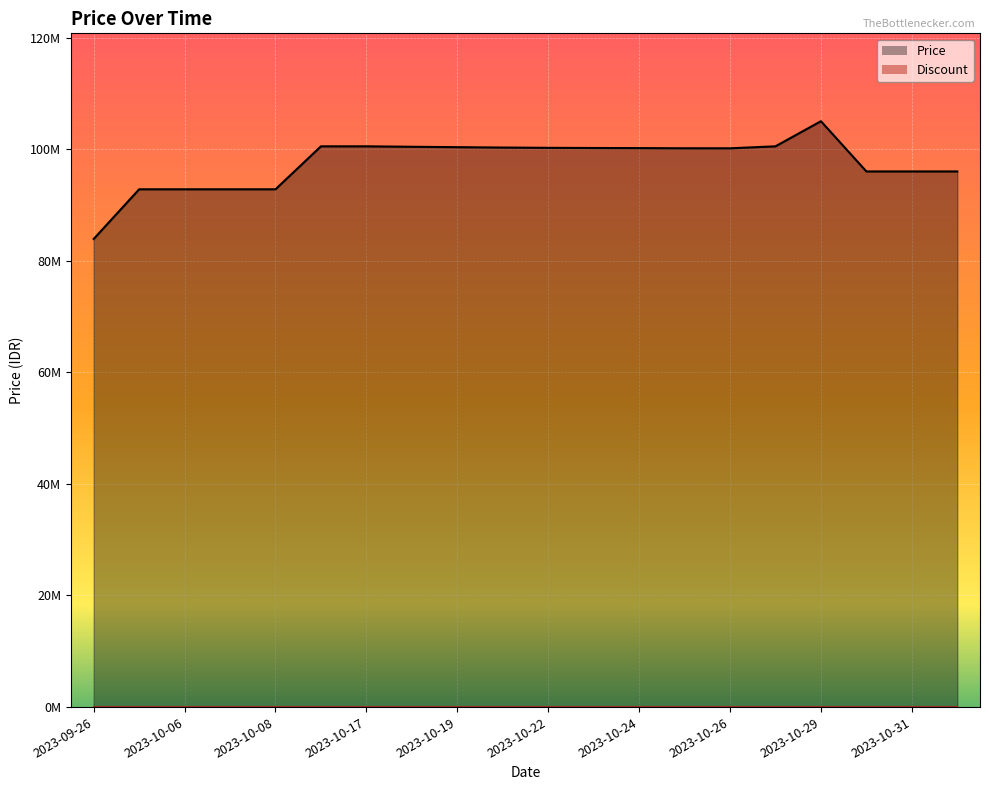

What is the smallest value displayed?

83900000